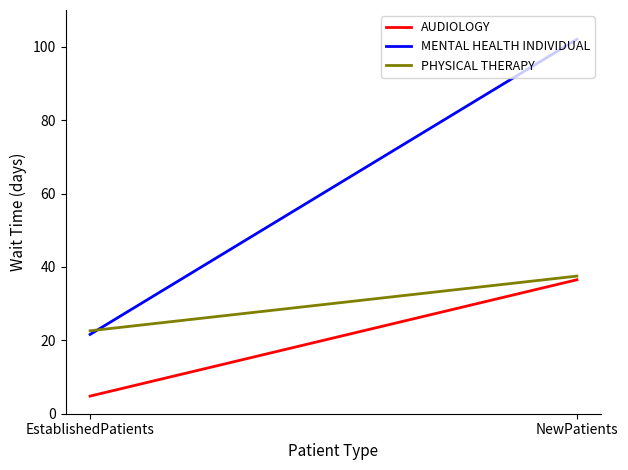

Which series has the largest range (max minus min)?

MENTAL HEALTH INDIVIDUAL